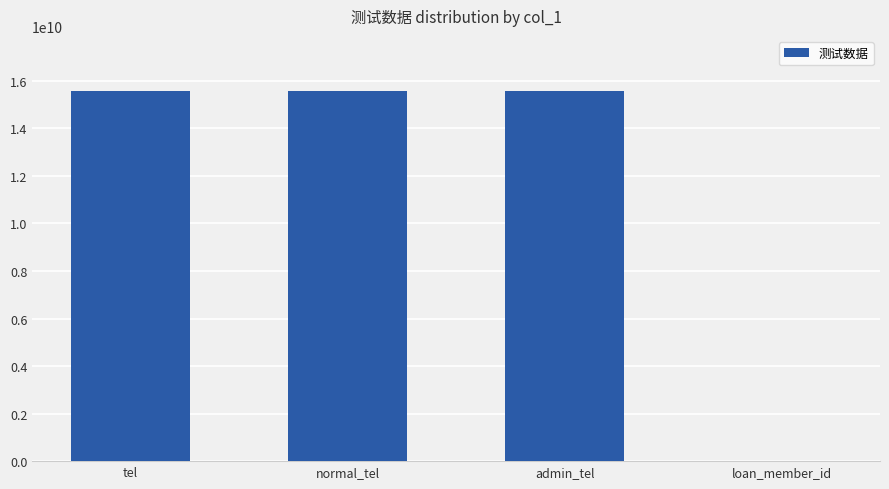

What is the maximum value shown in the chart?

15555500002